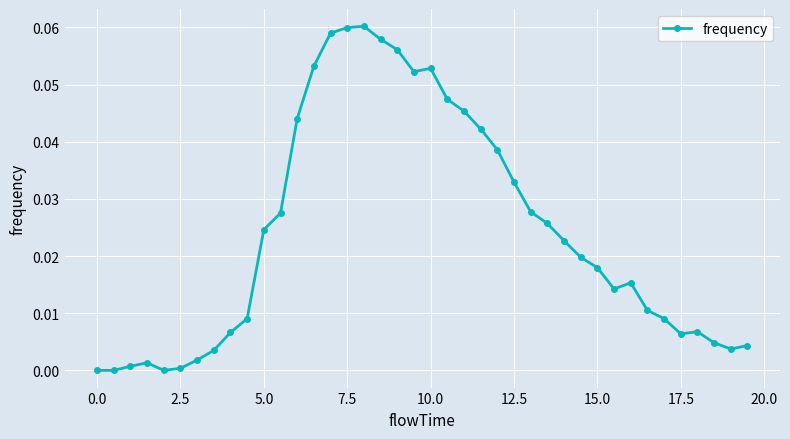

What is the sum of all values?

1.0